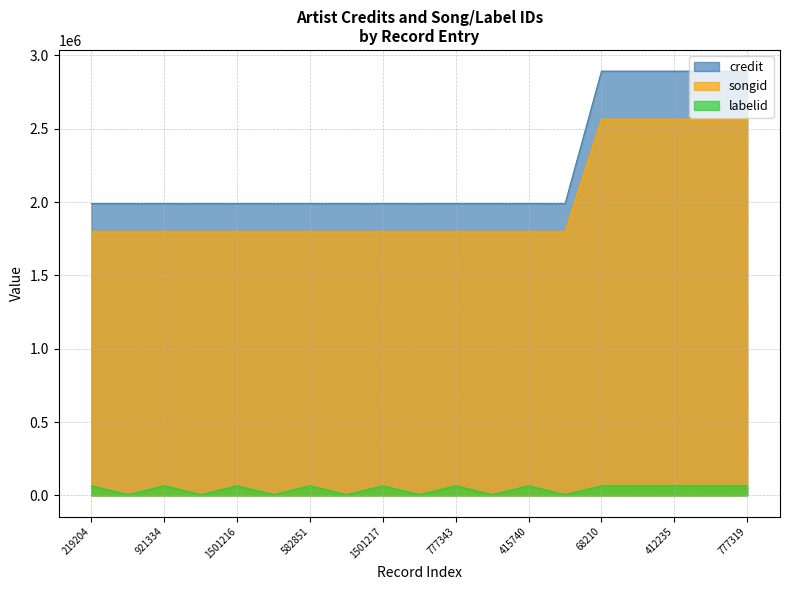

True or false: songid and labelid intersect in this chart.

False